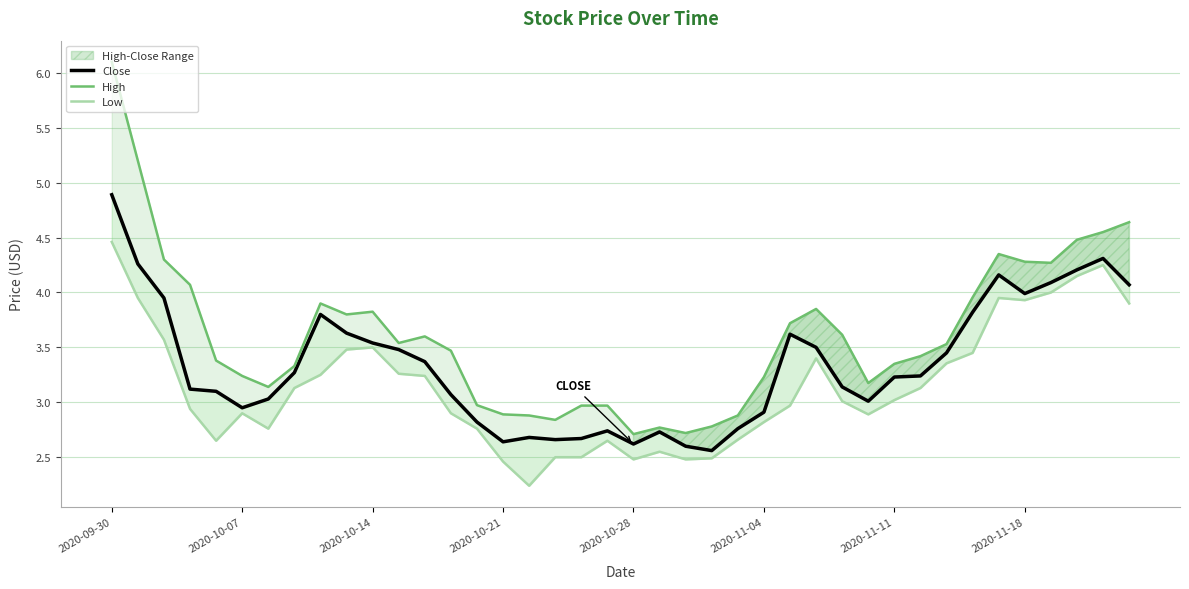

Between 17 and 15, which is larger?

17